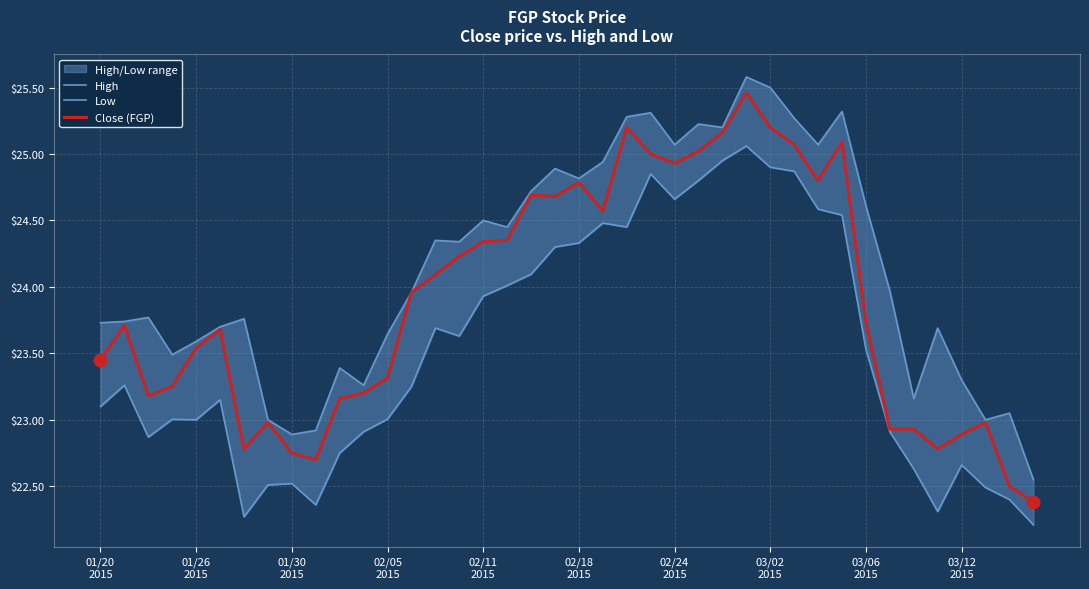

Is the value of Low at 20 greater than the value of Close (FGP) at 27?

No